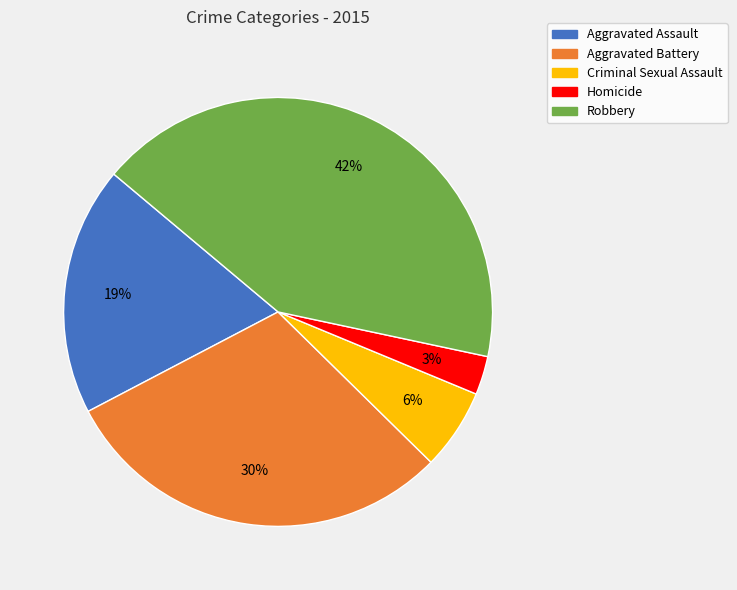

Which has a higher value, Aggravated Assault or Homicide?

Aggravated Assault